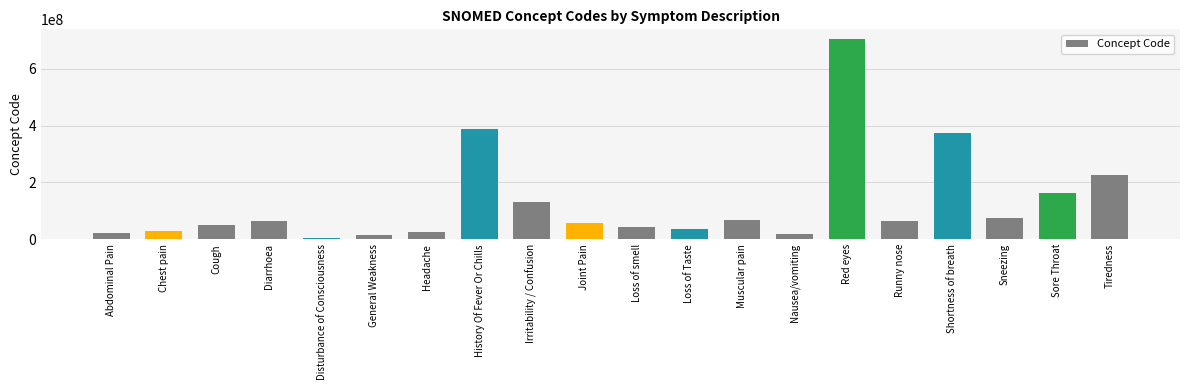

Read the value at Irritability / Confusion, to the nearest 50.

130987000